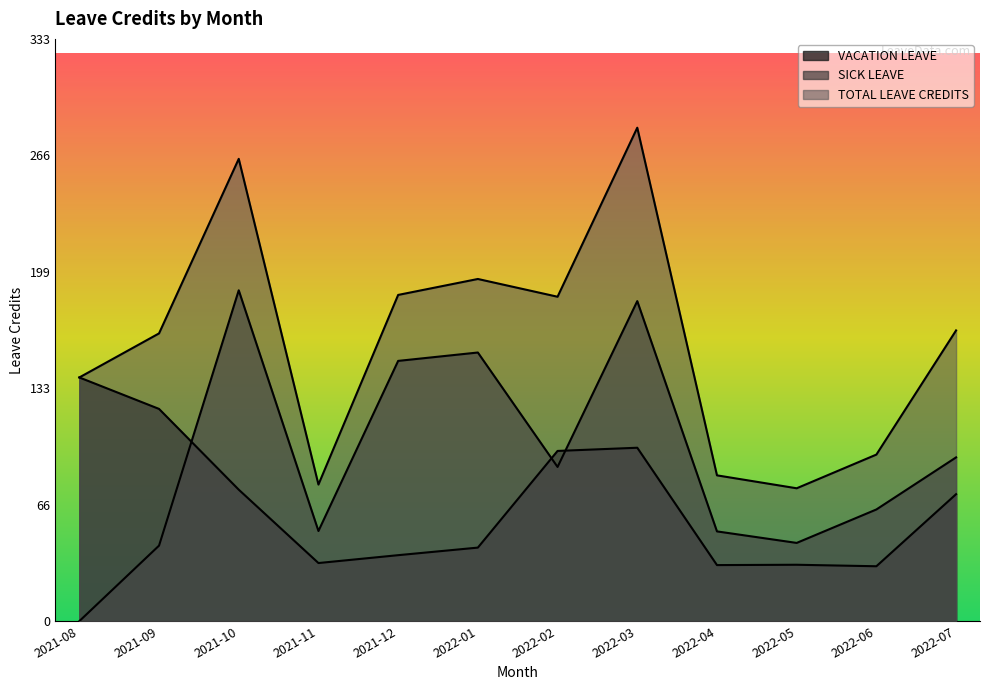

What is the label of the 3rd point from the left?

2021-10